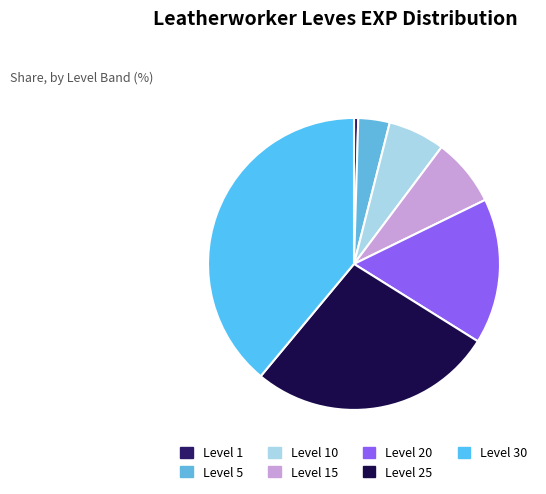

Combined, what portion of the pie is Level 20 and Level 15?

23.7%